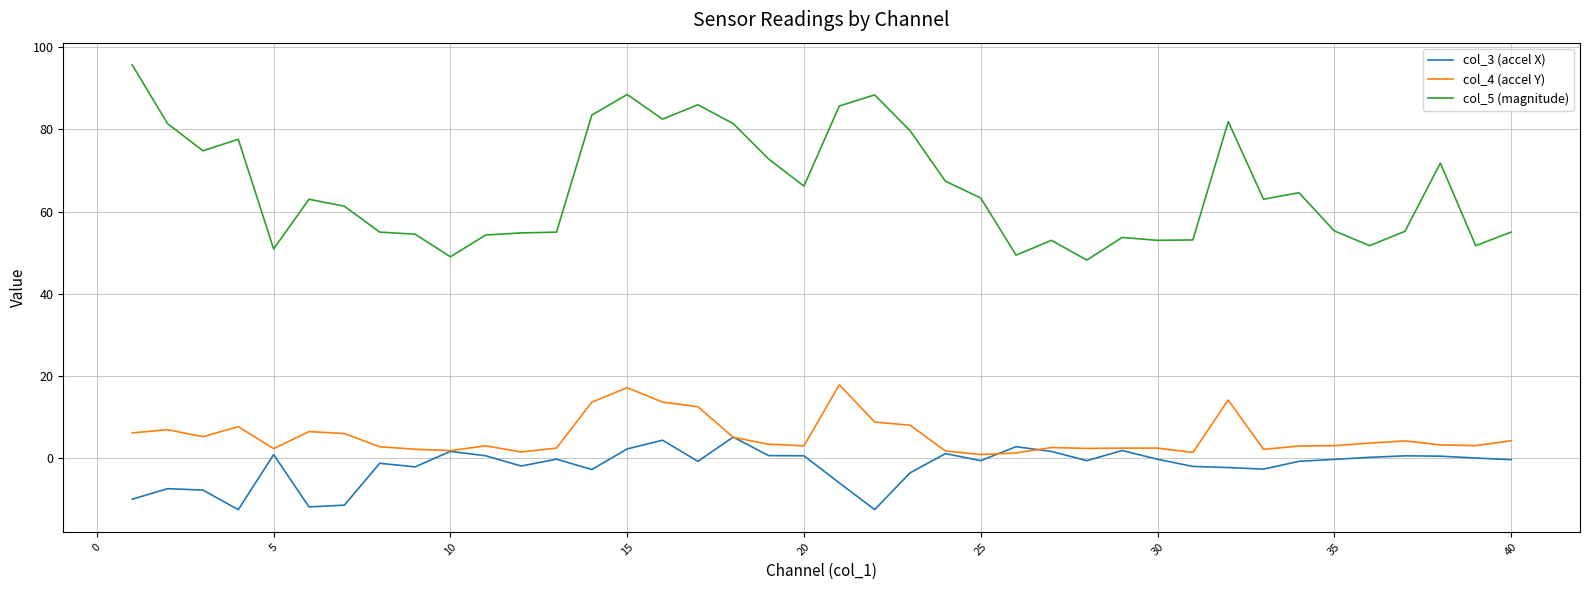

True or false: col_3 (accel X) and col_5 (magnitude) cross at least once.

False